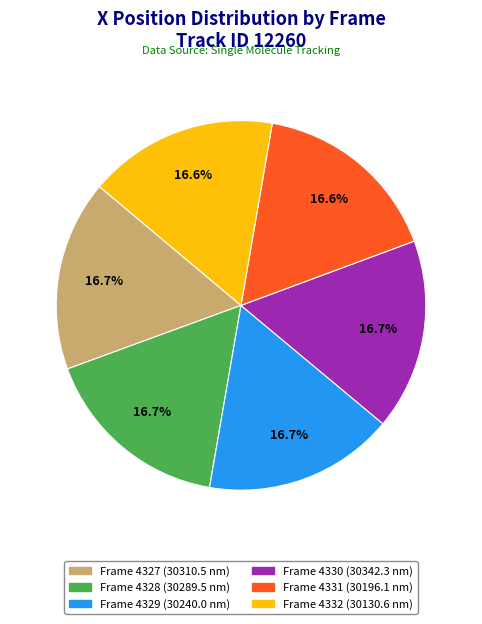

What is the total percentage of Frame 4330 and Frame 4328?

33.4%